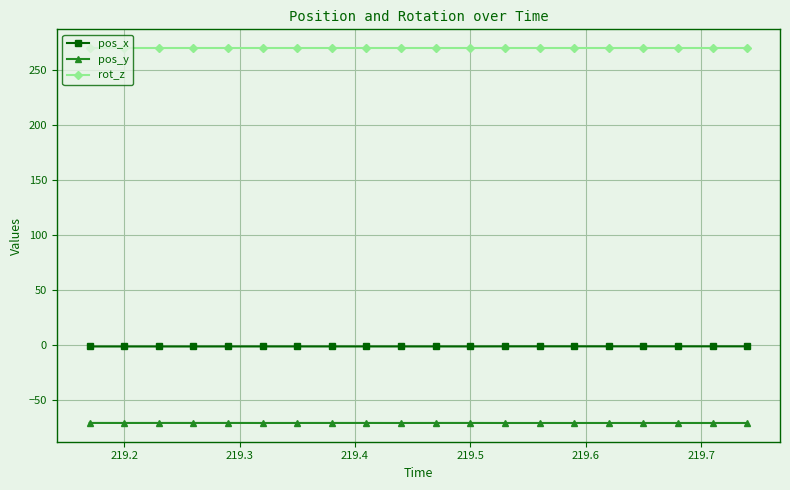

Does the chart display data point markers on the line(s)?

Yes